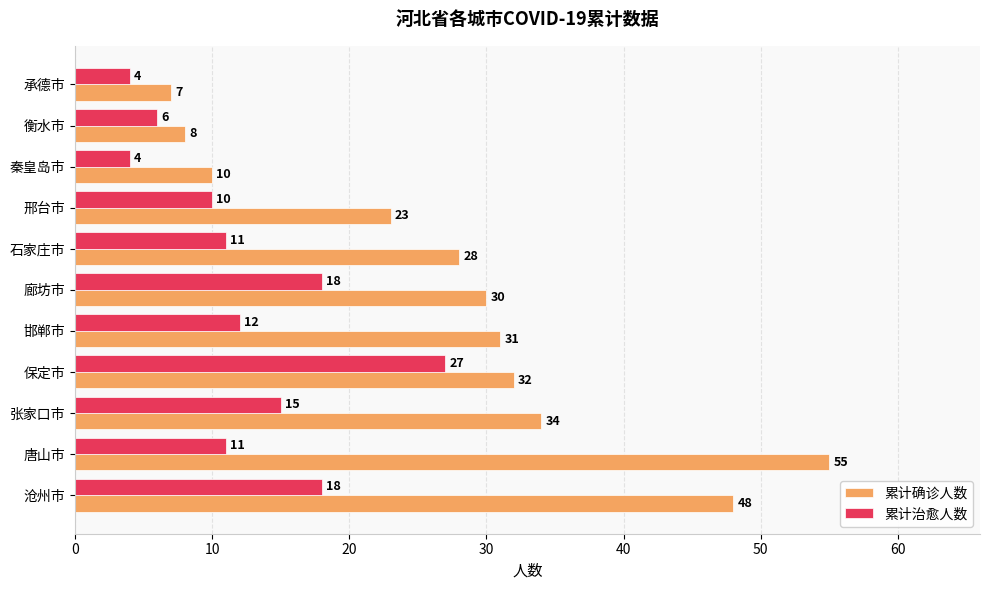

What is the minimum value shown in the chart?

4